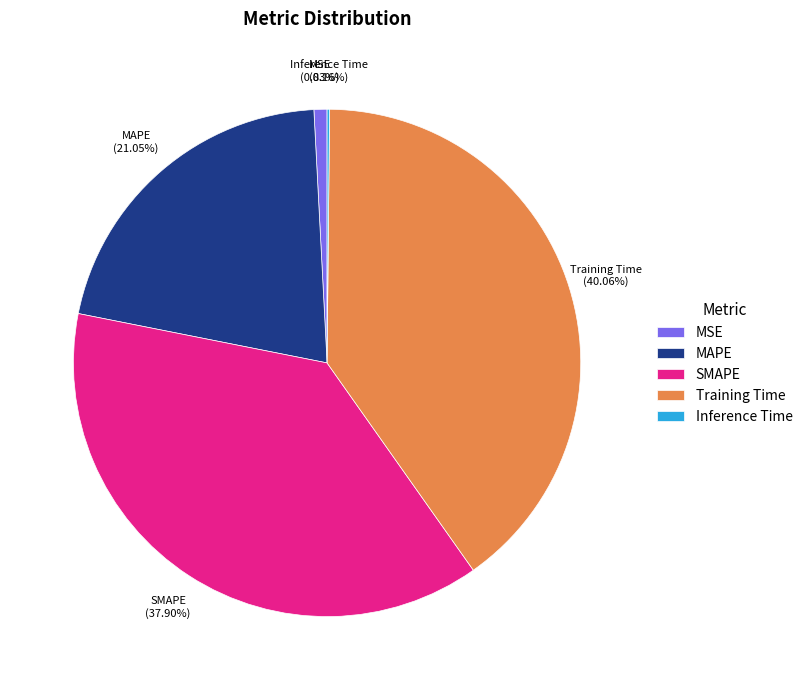

Which has a higher value, MAPE or SMAPE?

SMAPE